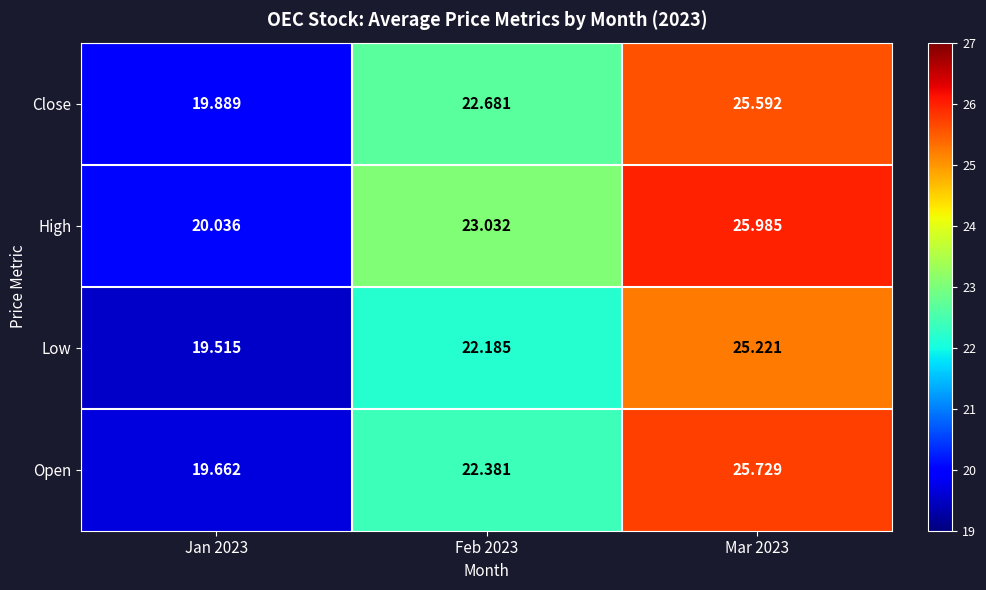

List the series in order of their peak value, highest first.

High, Open, Close, Low